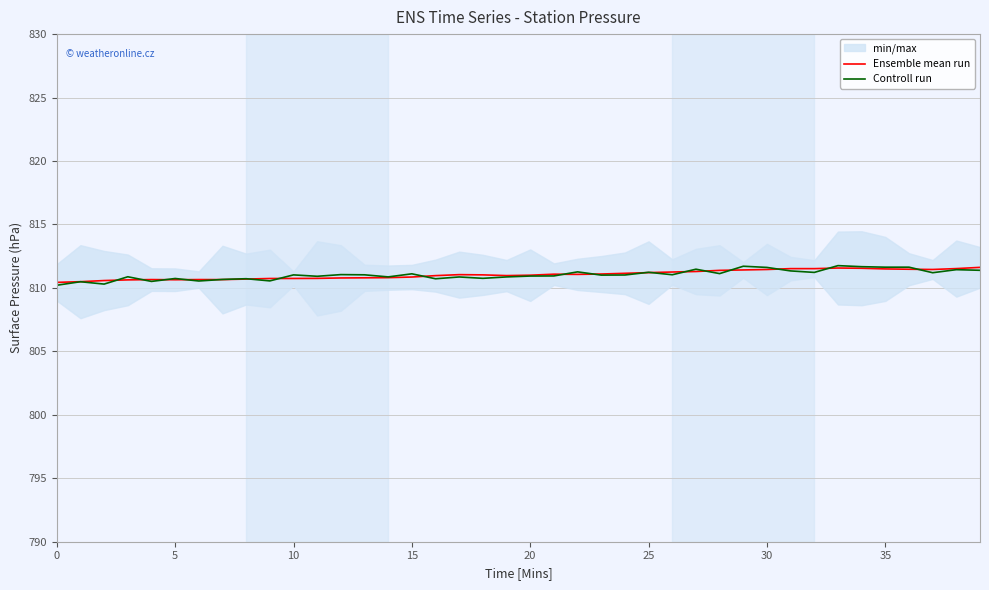

The value of Ensemble mean run at 29 is 811.4. True or false?

True